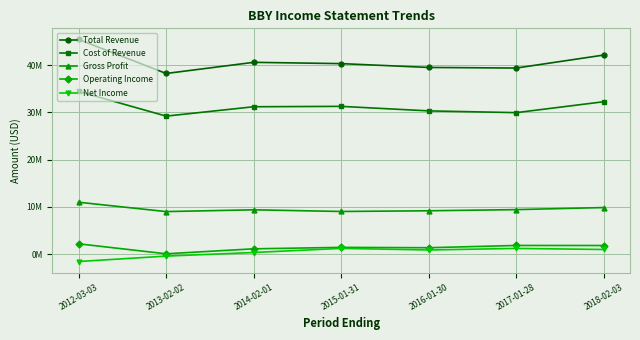

What position from the left is 2014-02-01?

3